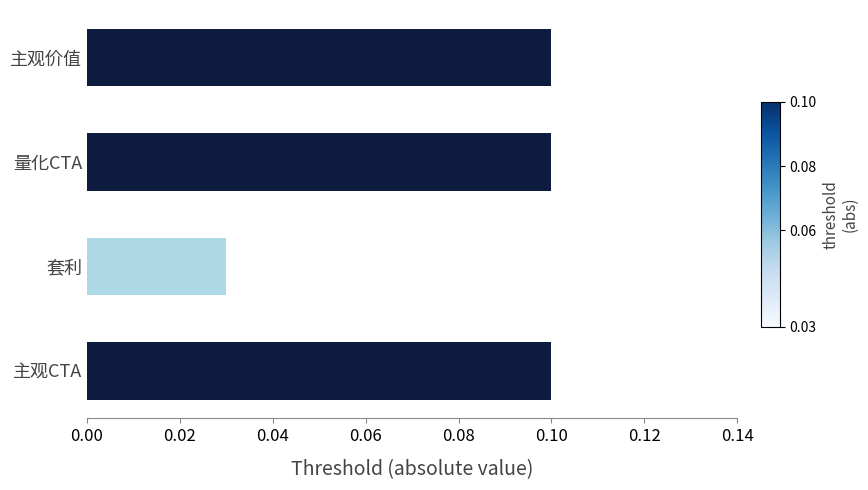

Which has a higher value, 套利 or 量化CTA?

量化CTA